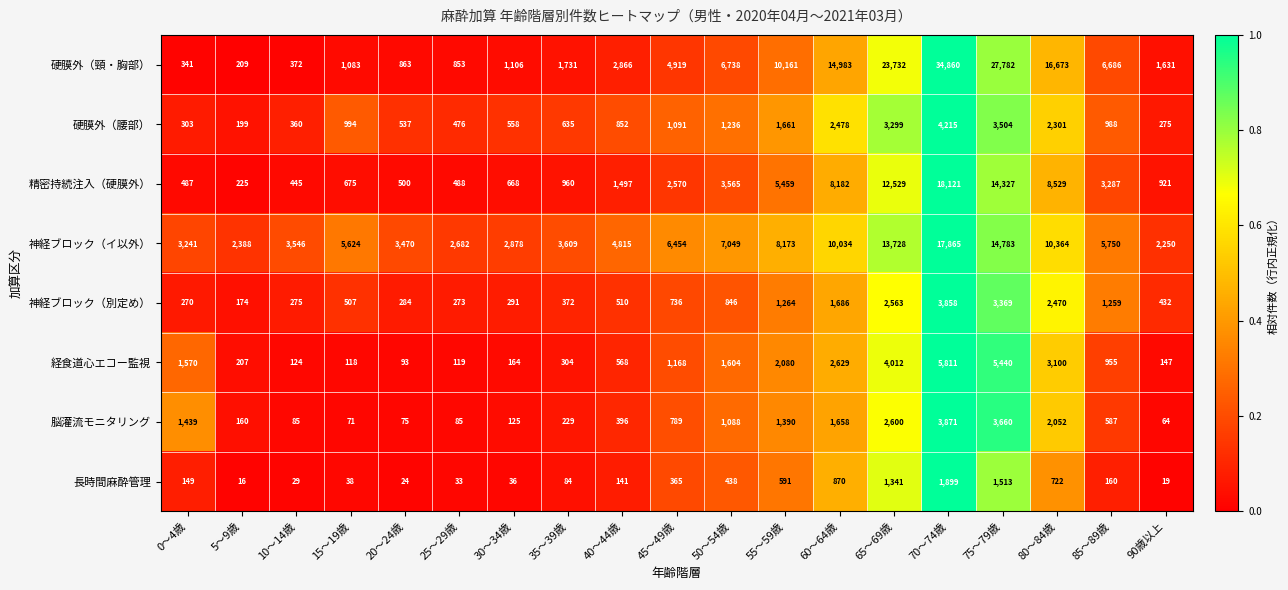

What is the difference between the maximum and minimum values in the 精密持続注入（硬膜外） series?

17896